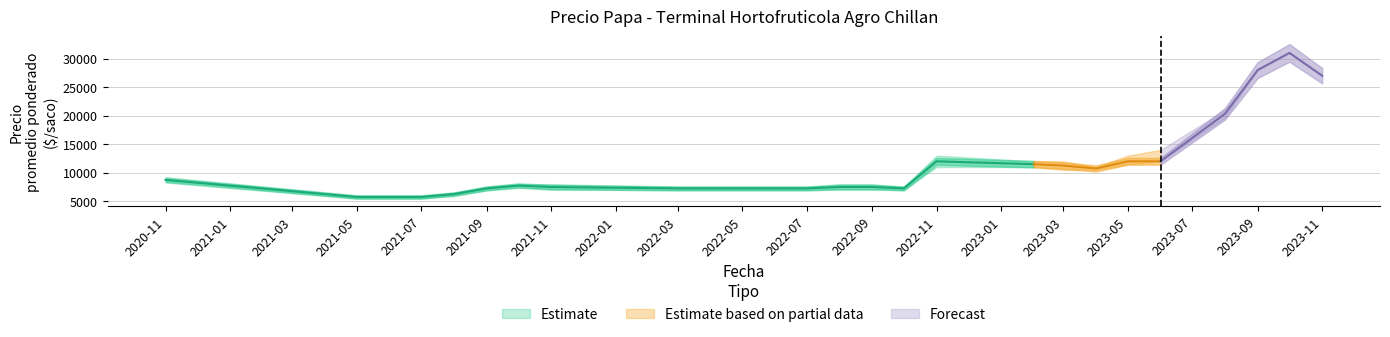

What is the difference between the maximum and second lowest values in the Precio maximo series?

25000